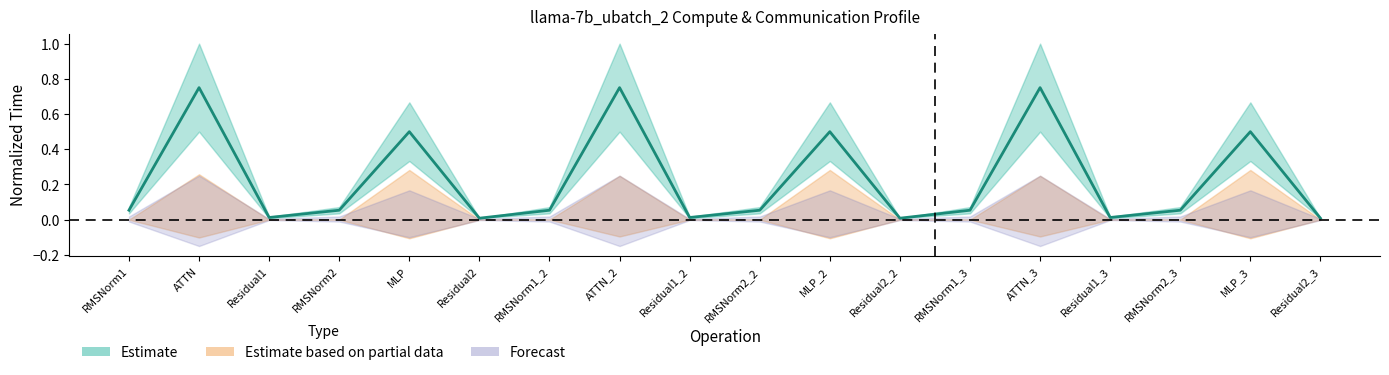

The chart shows a value of 0.5 at ATTN. True or false?

False